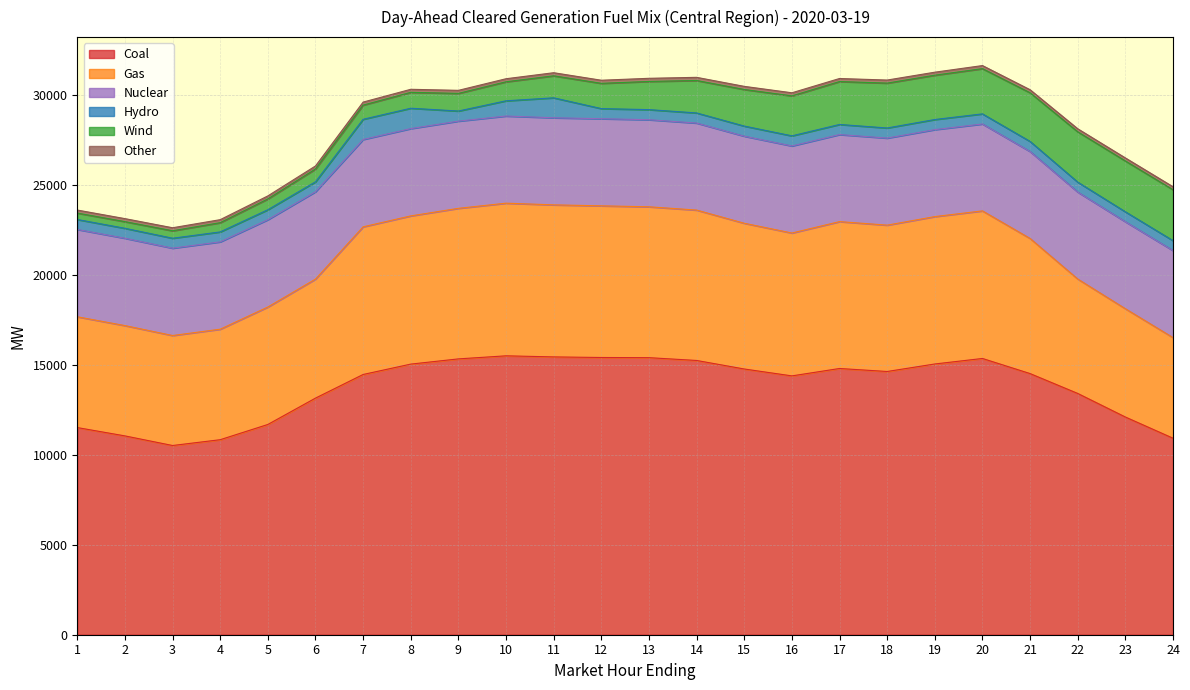

At which category is the sum across all series the highest?

20